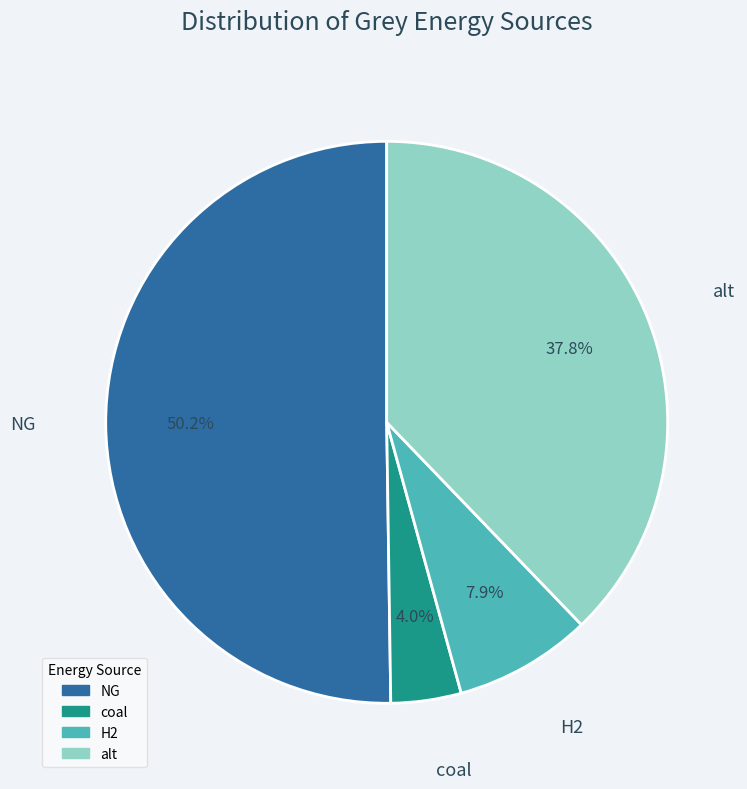

Is it true that coal is 16% of the pie?

False